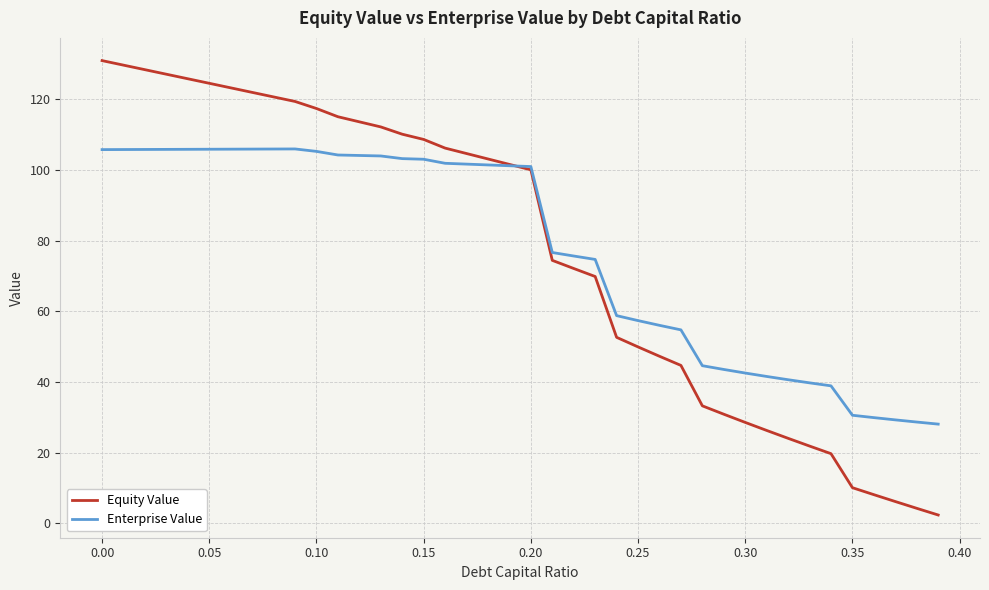

Count the number of data series in this chart.

2